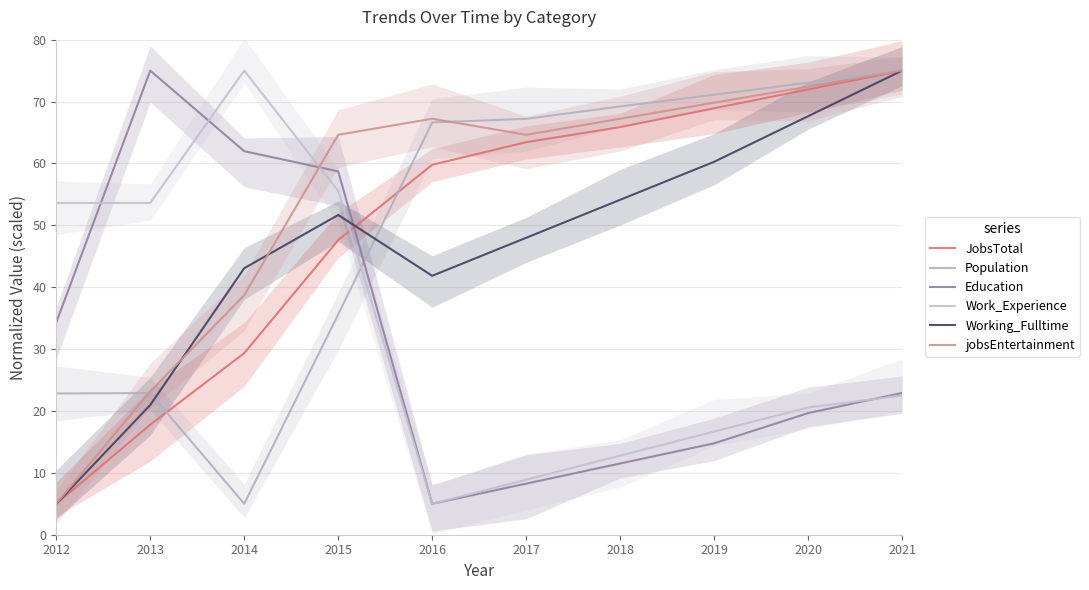

In Education, how many points are lower than both neighbors (excluding endpoints)?

1